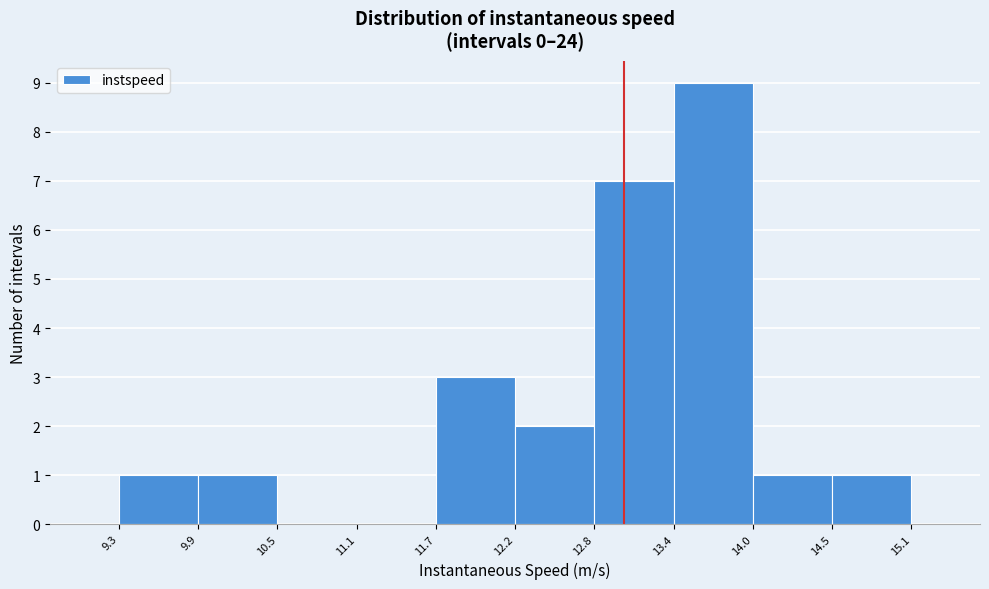

What is the height of the bar covering 9.3 to 9.9 on the x-axis? The values are not printed on the chart, so give them approximately, as read against the axis.

1